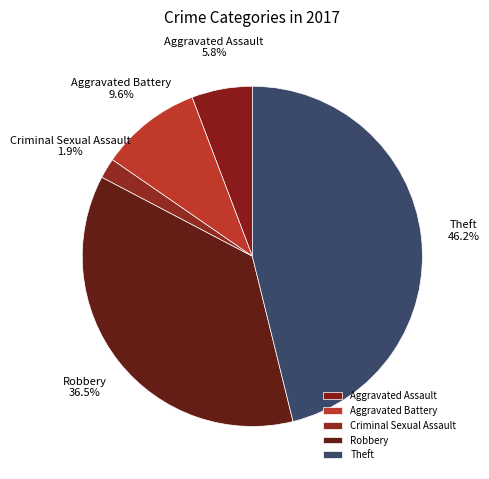

Is there a majority slice in this chart?

No